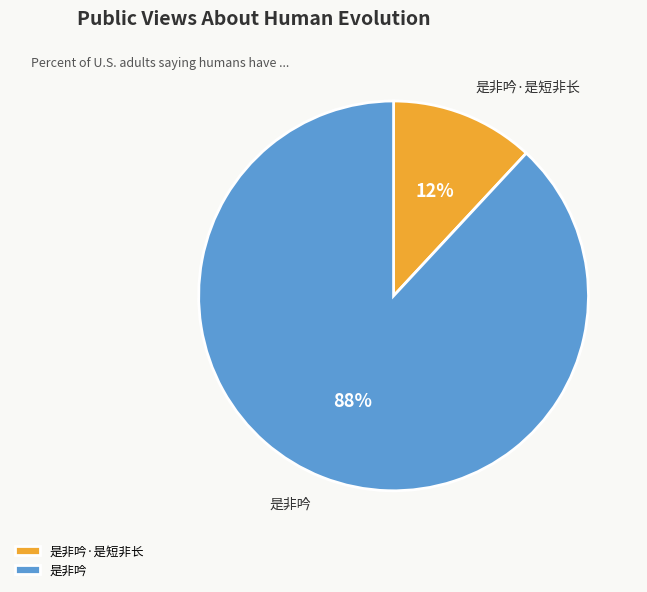

To the nearest percent, what is the difference between the 是非吟 and 是非吟·是短非长 slice percentages?

76%